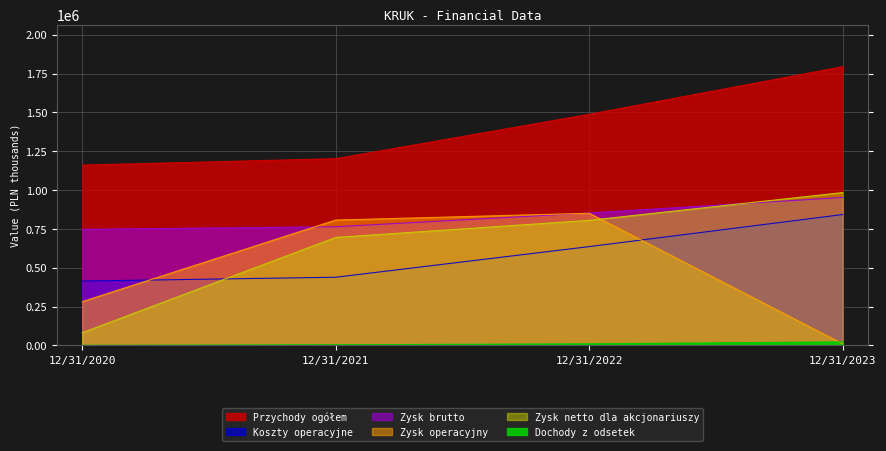

What is the value of the Przychody ogółem point at the 1st from the left?

1160795